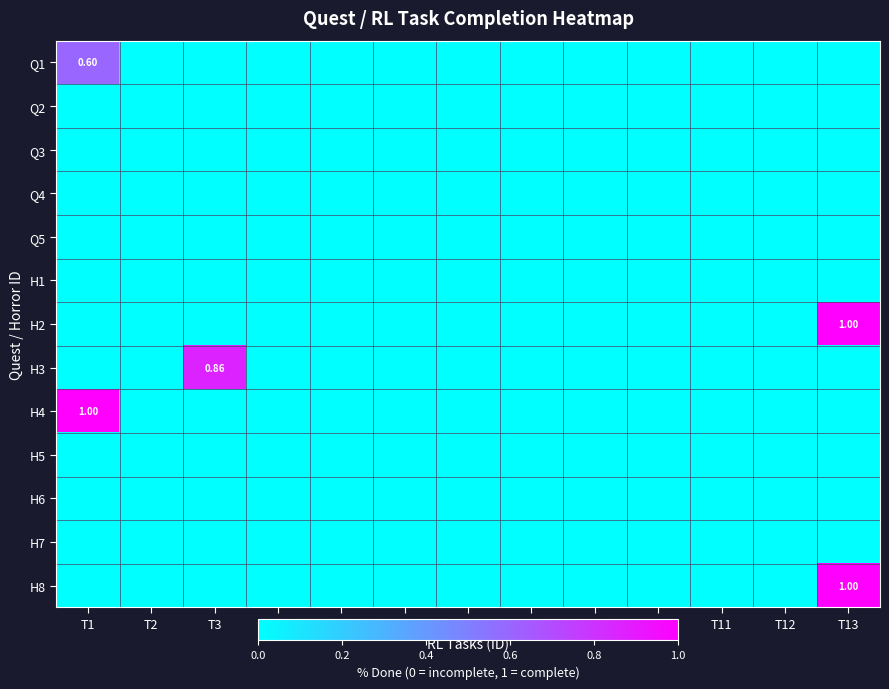

Is the value of H4 at T11 greater than the value of Q1 at T7?

No